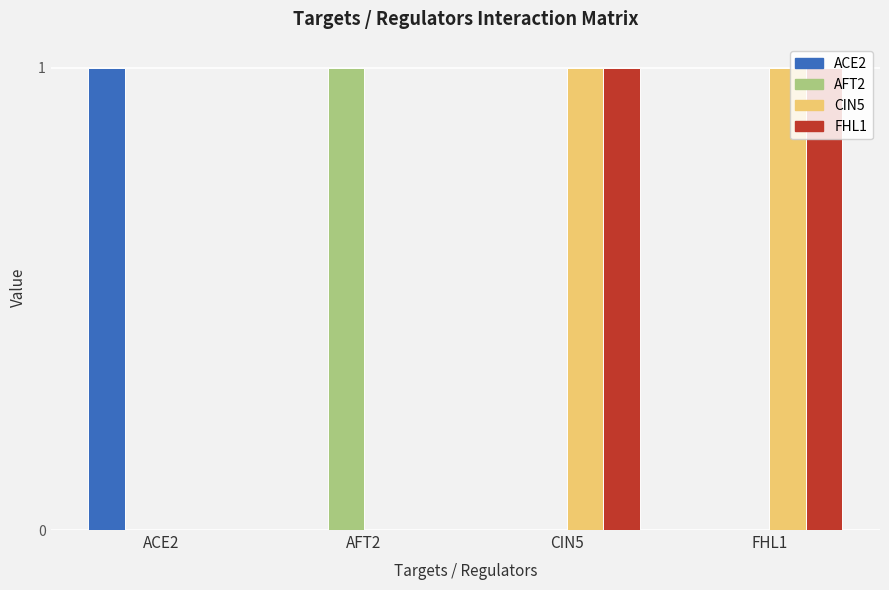

Which category has the highest value in the ACE2 series?

ACE2